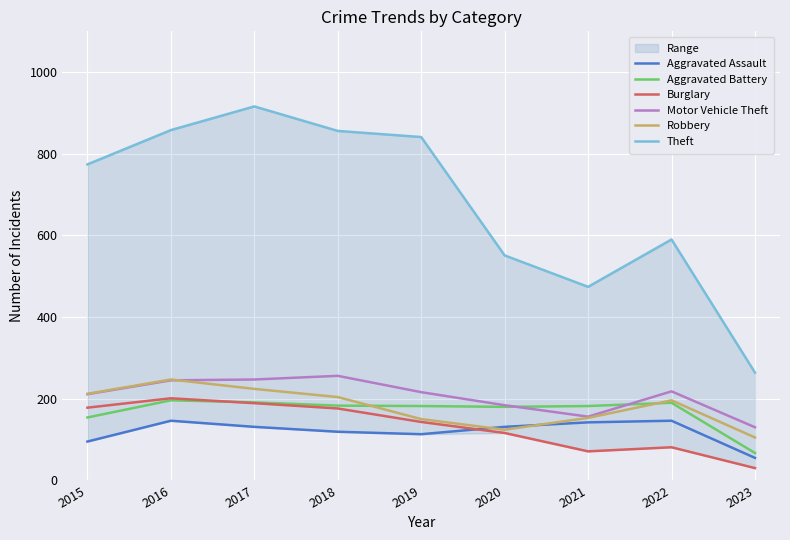

Reading right to left, transcribe all the data shown in this chart.

Aggravated Assault: 2023=55	2022=146	2021=142	2020=131	2019=113	2018=119	2017=131	2016=146	2015=95
Aggravated Battery: 2023=67	2022=190	2021=182	2020=180	2019=182	2018=183	2017=191	2016=196	2015=154
Burglary: 2023=30	2022=81	2021=71	2020=116	2019=143	2018=176	2017=189	2016=201	2015=178
Motor Vehicle Theft: 2023=130	2022=218	2021=156	2020=184	2019=216	2018=256	2017=247	2016=245	2015=211
Robbery: 2023=105	2022=196	2021=153	2020=124	2019=150	2018=204	2017=224	2016=247	2015=212
Theft: 2023=264	2022=590	2021=474	2020=551	2019=841	2018=856	2017=916	2016=858	2015=774